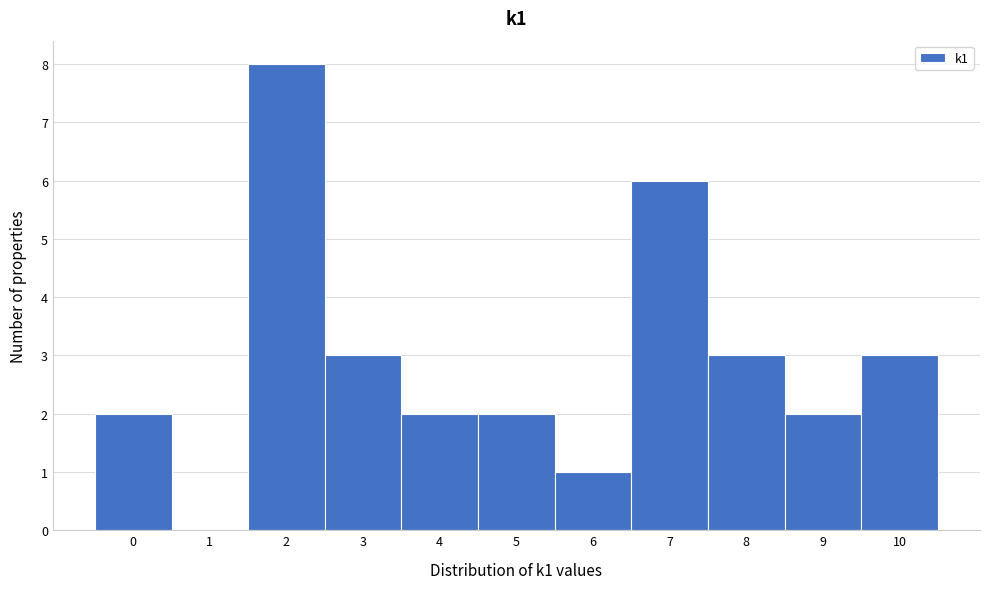

What is the height of the bar covering 1.5 to 2.5 on the x-axis? The values are not printed on the chart, so give them approximately, as read against the axis.

8